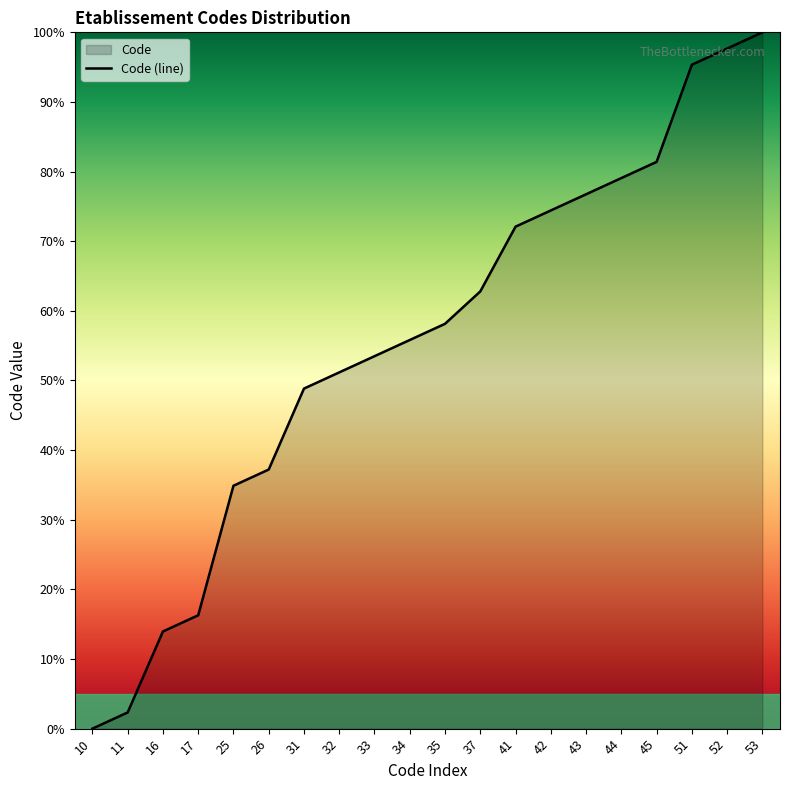

At which category does the chart reach its peak across all series?

53